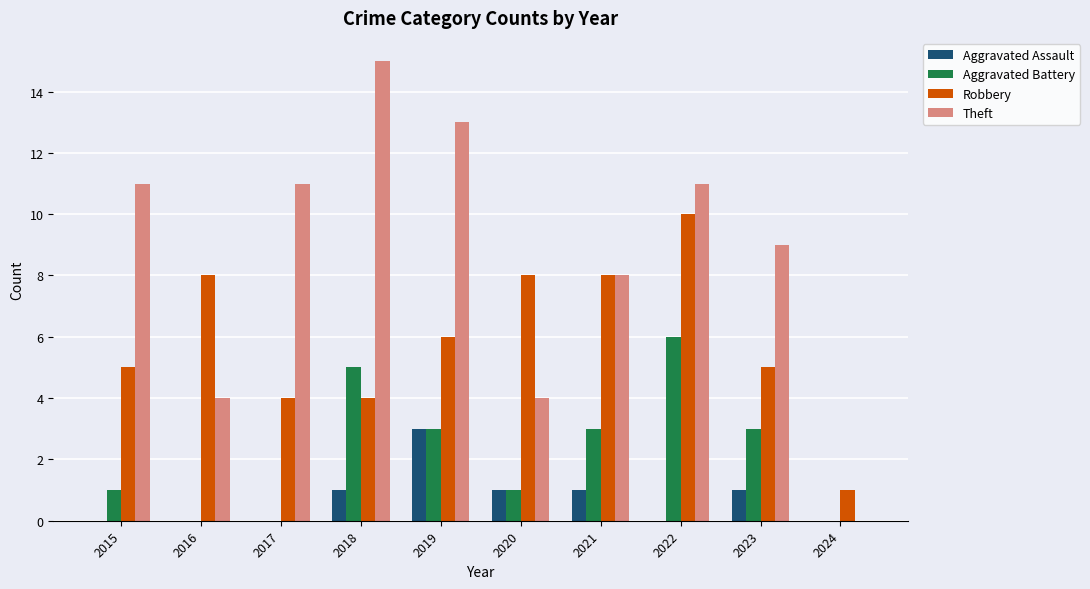

The value of Aggravated Battery at 2023 is 3. True or false?

True